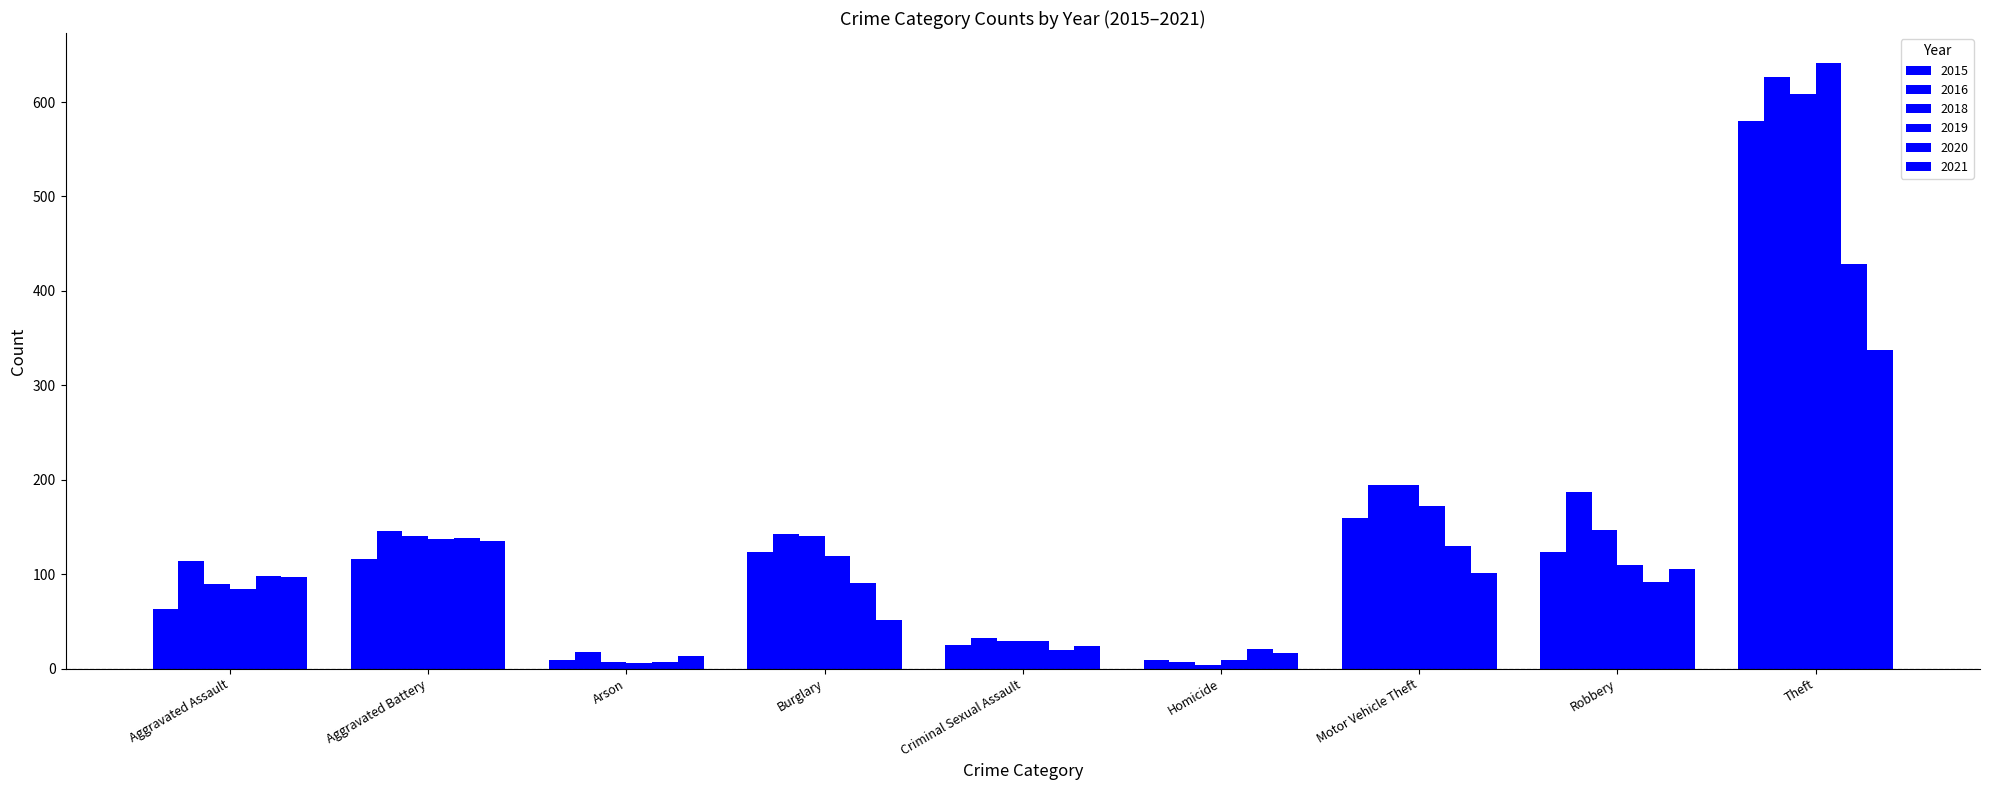

Are the bars horizontal?

No